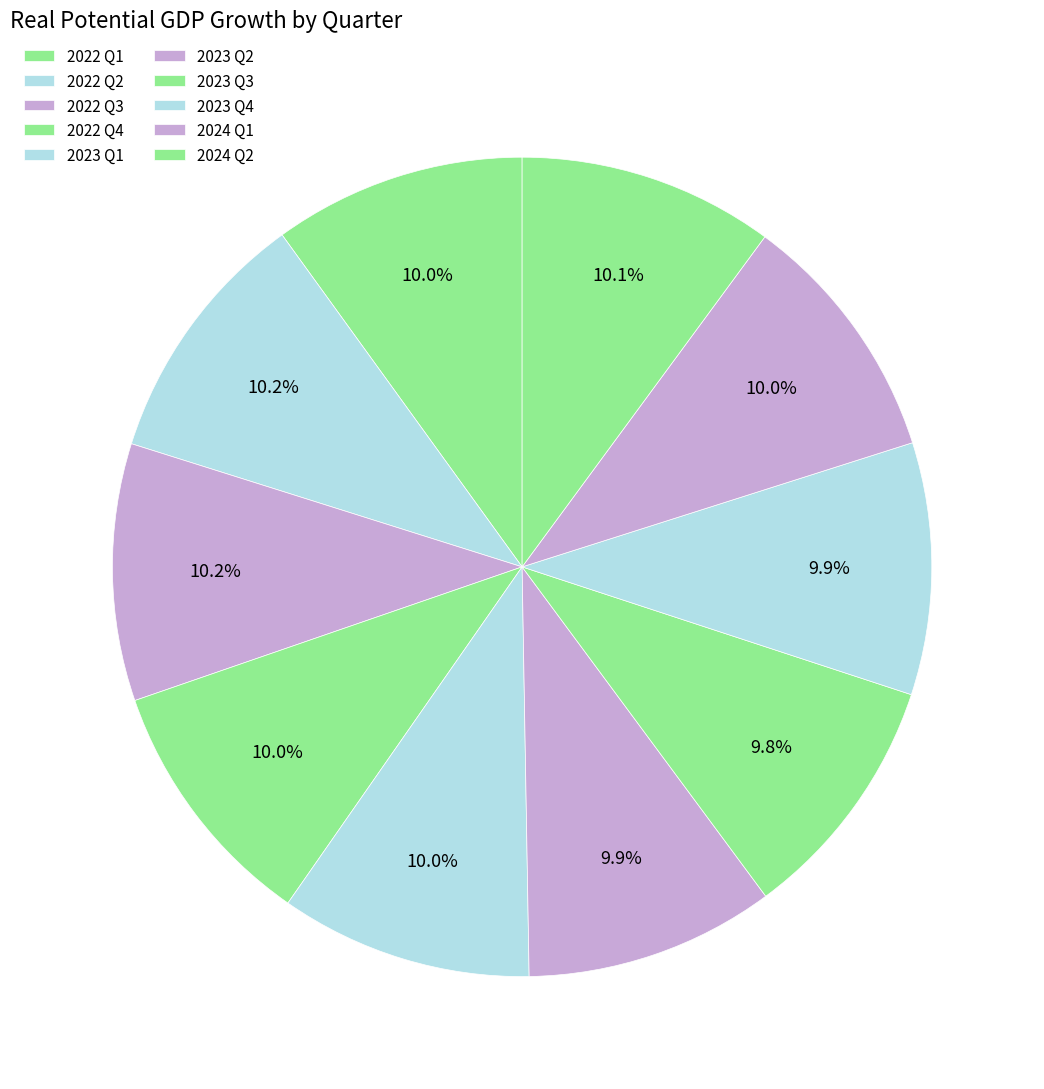

Count the number of slices in the pie.

10